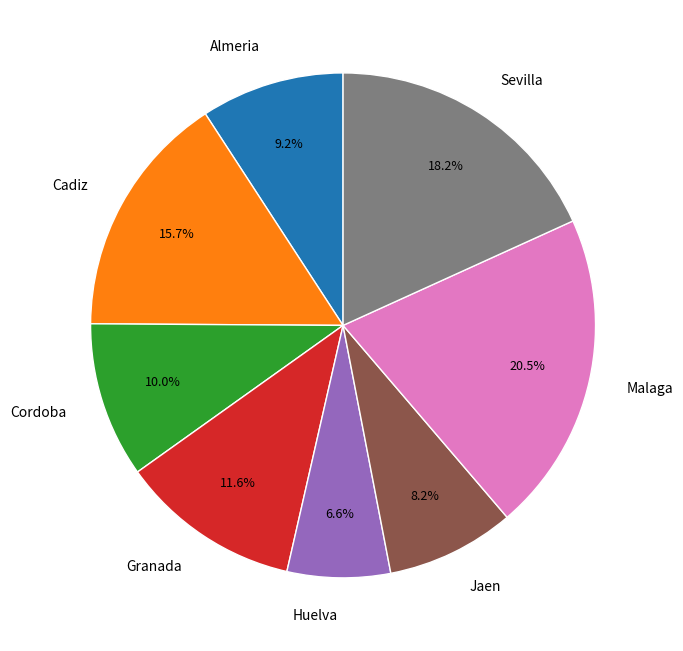

Which has a higher value, Huelva or Cordoba?

Cordoba